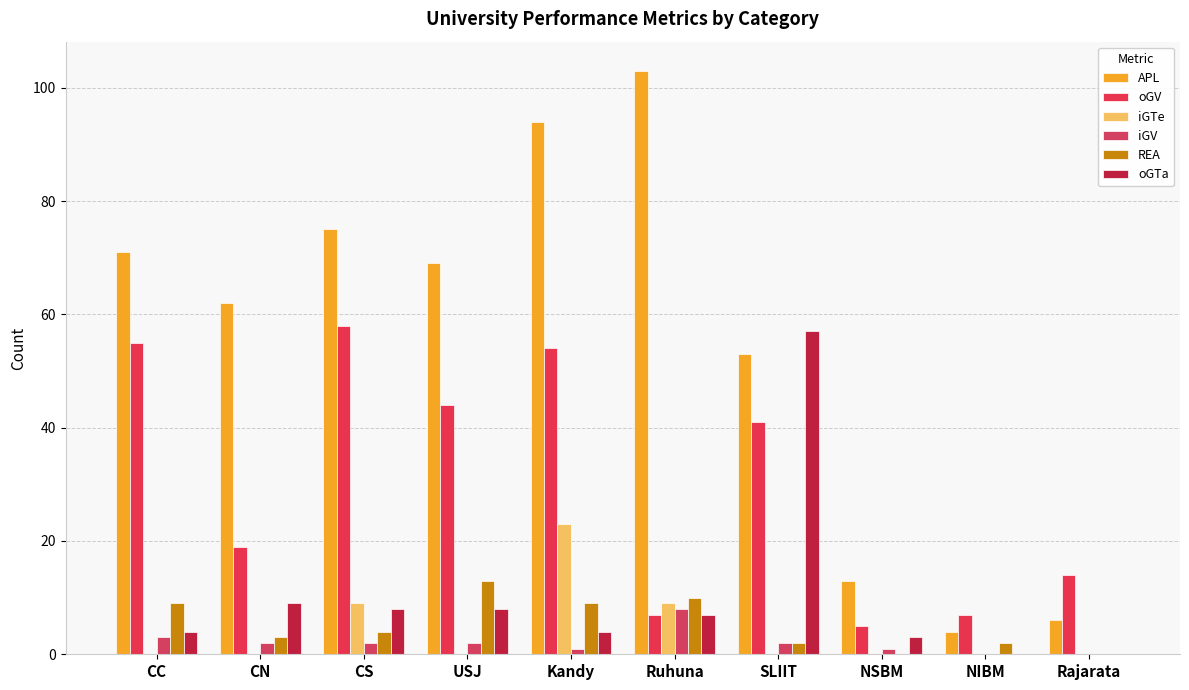

At which category does the chart reach its minimum across all series?

CC